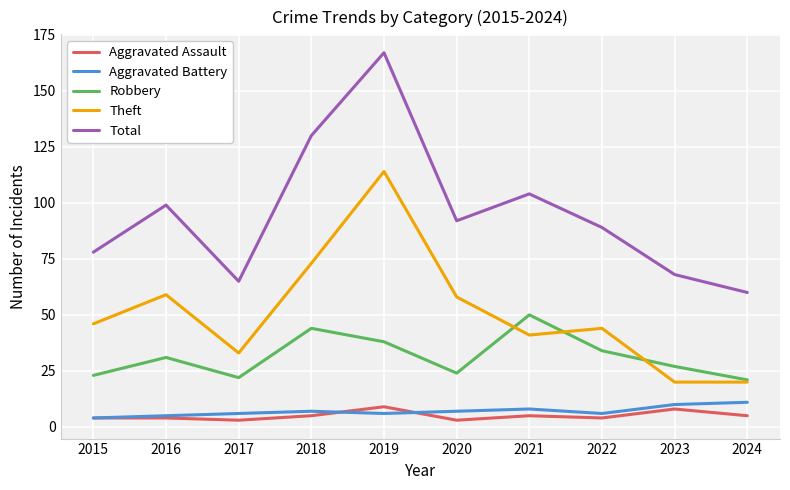

The value of Total at 2015 is 78. True or false?

True